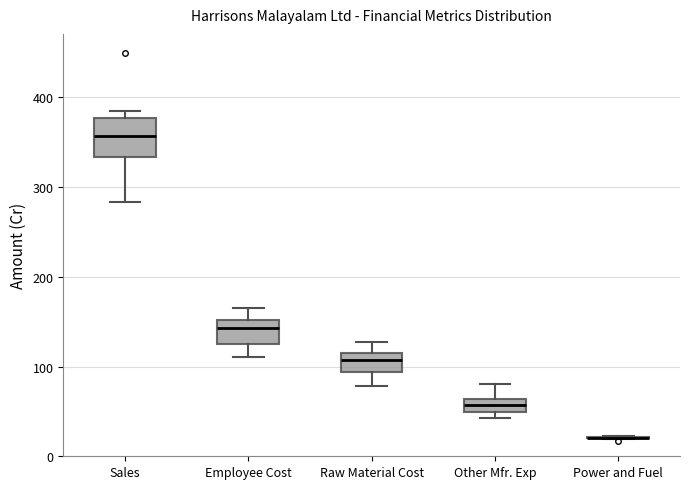

Reading left to right, read every box against the y-axis: the position of its median line, the range the box covers, and the ends of its whiskers. The values are not printed on the chart, so give them approximately, as read against the axis.

Sales: median 360, box 330 to 380, whiskers 280 to 390
Employee Cost: median 140, box 130 to 150, whiskers 110 to 160
Raw Material Cost: median 110 (inside the box), box 90 to 110, whiskers 80 to 130
Other Mfr. Exp: median 60 (inside the box), box 50 to 60, whiskers 40 to 80
Power and Fuel: box collapsed to a line at 20, whiskers 20 to 20